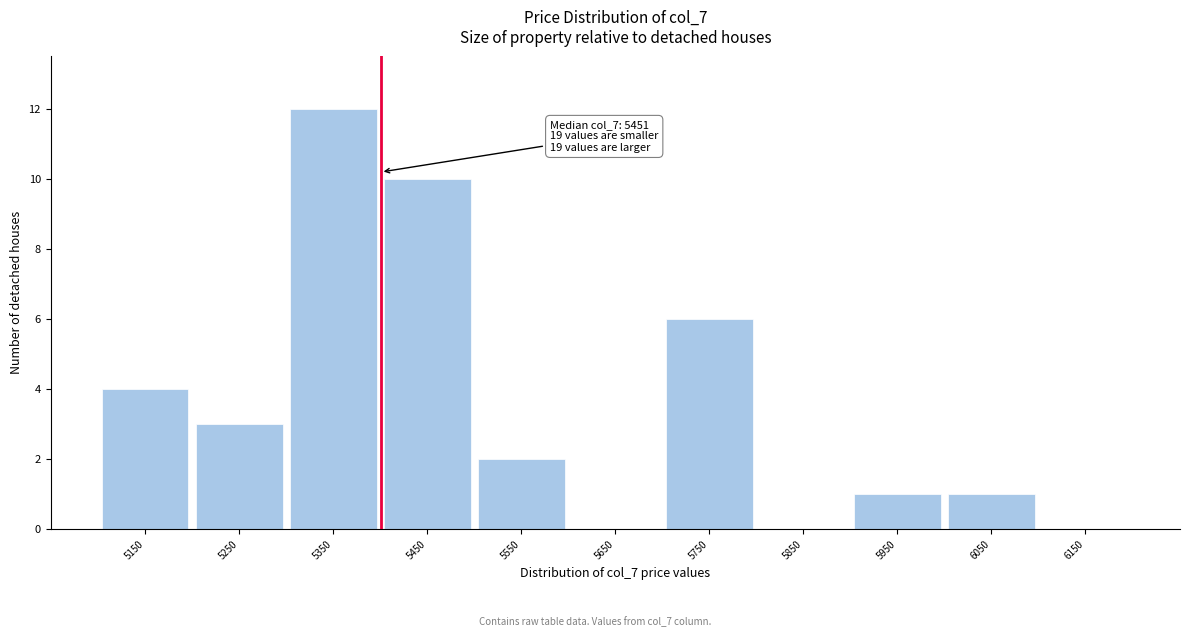

Reading right to left, extract all data points from this chart.

6150=0	6050=1	5950=1	5850=0	5750=6	5650=0	5550=2	5450=10	5350=12	5250=3	5150=4